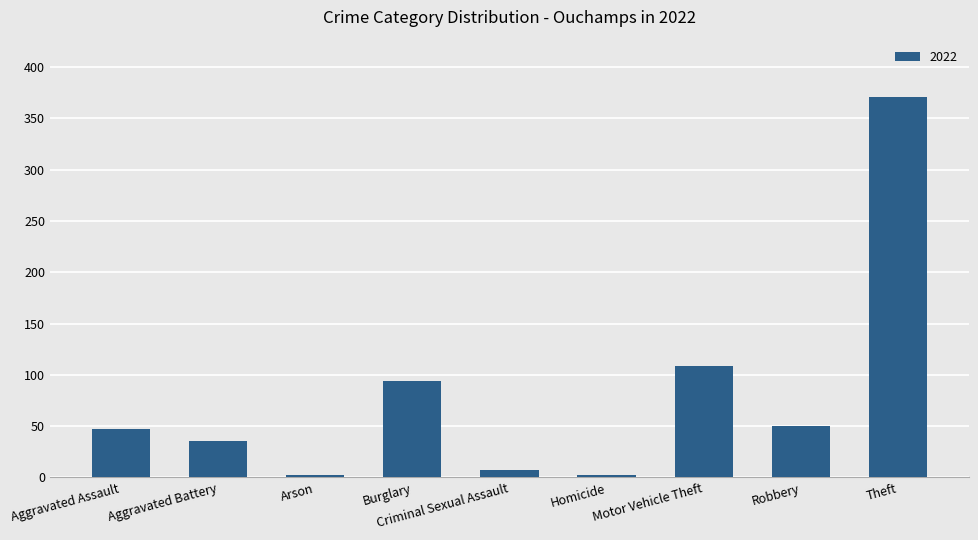

What is the maximum value shown in the chart?

371